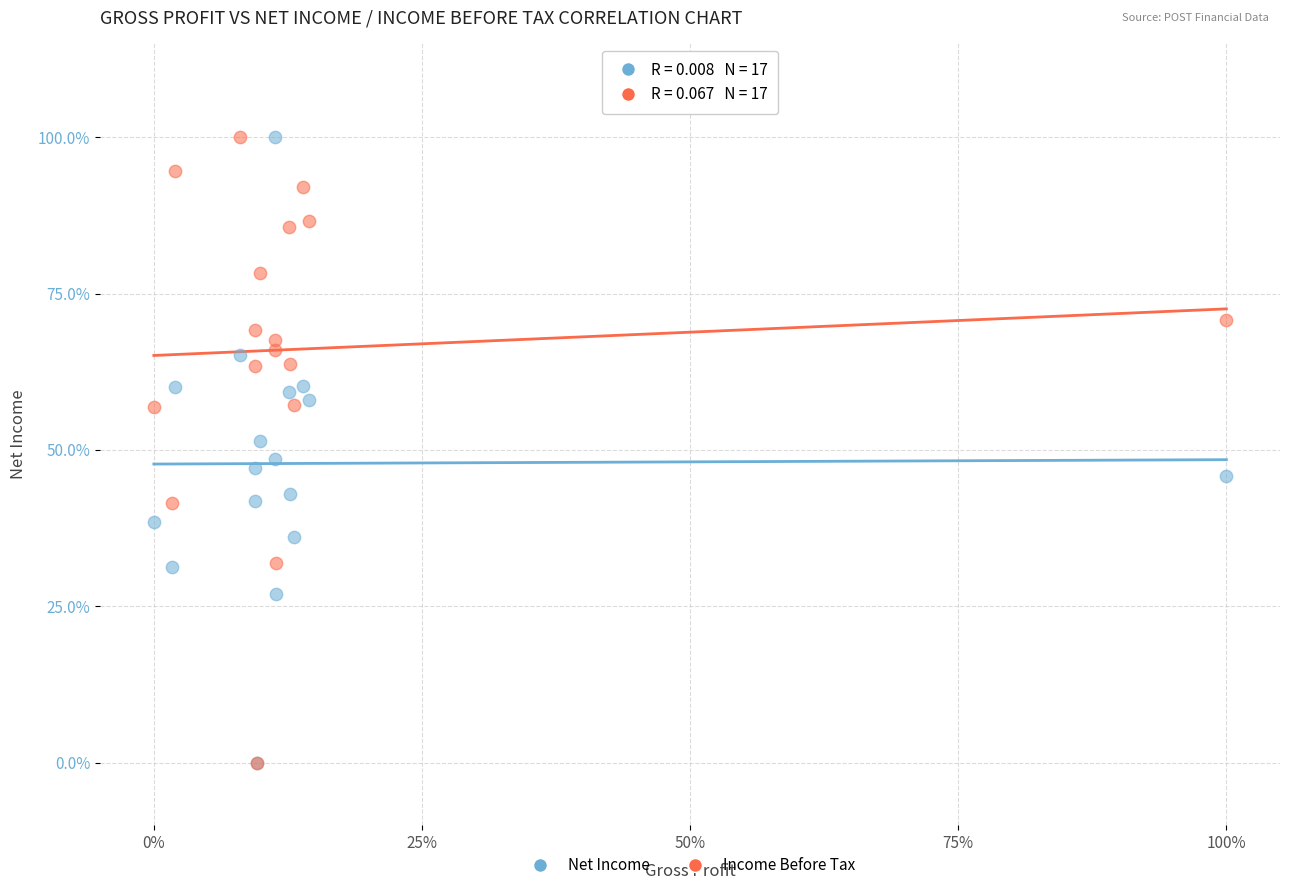

What are all the series names shown in the legend?

Net Income, Income Before Tax